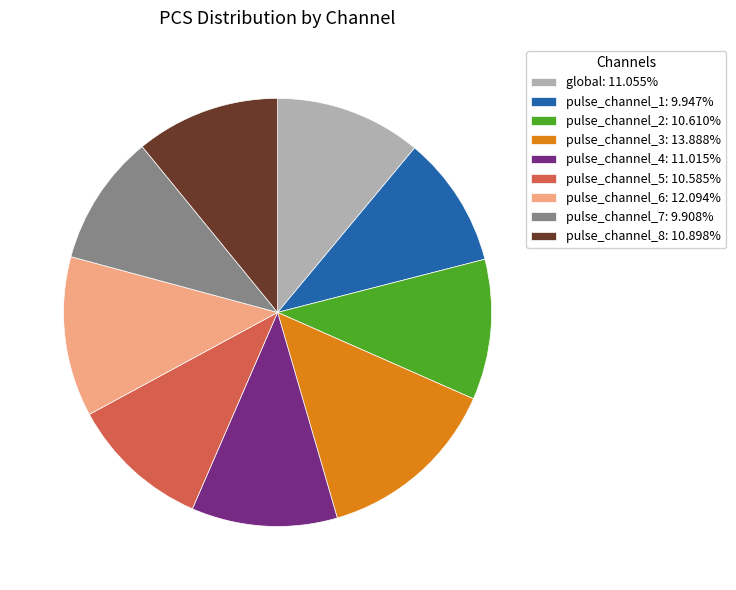

Is pulse_channel_2: 10.610% the majority of the pie?

No